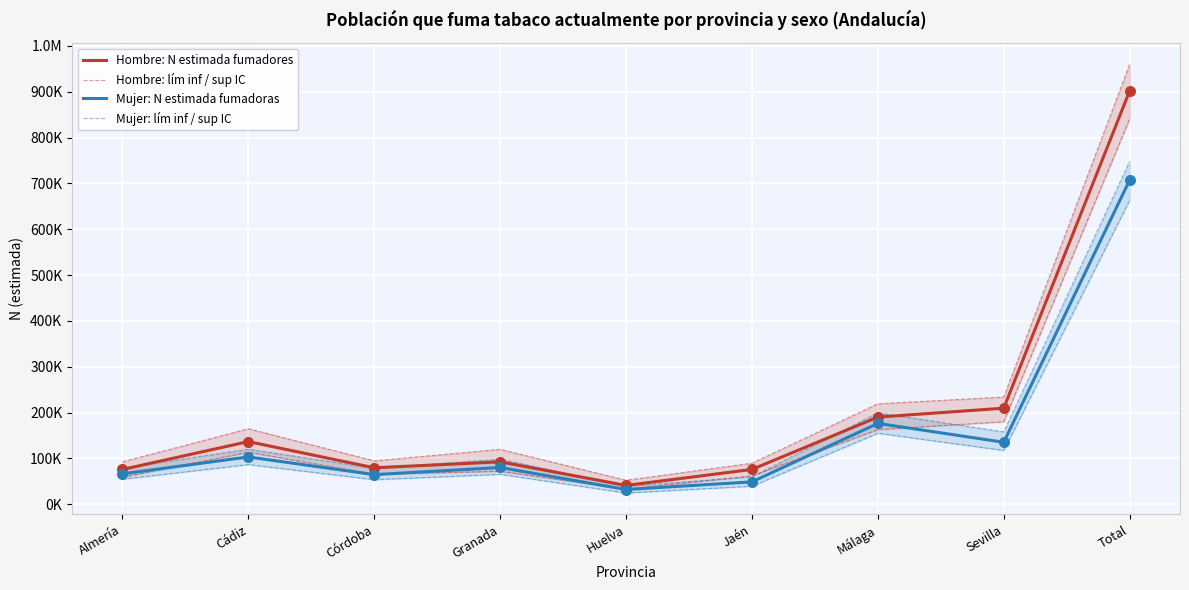

Which series has the largest Y range (max minus min)?

Hombre: N estimada fumadores